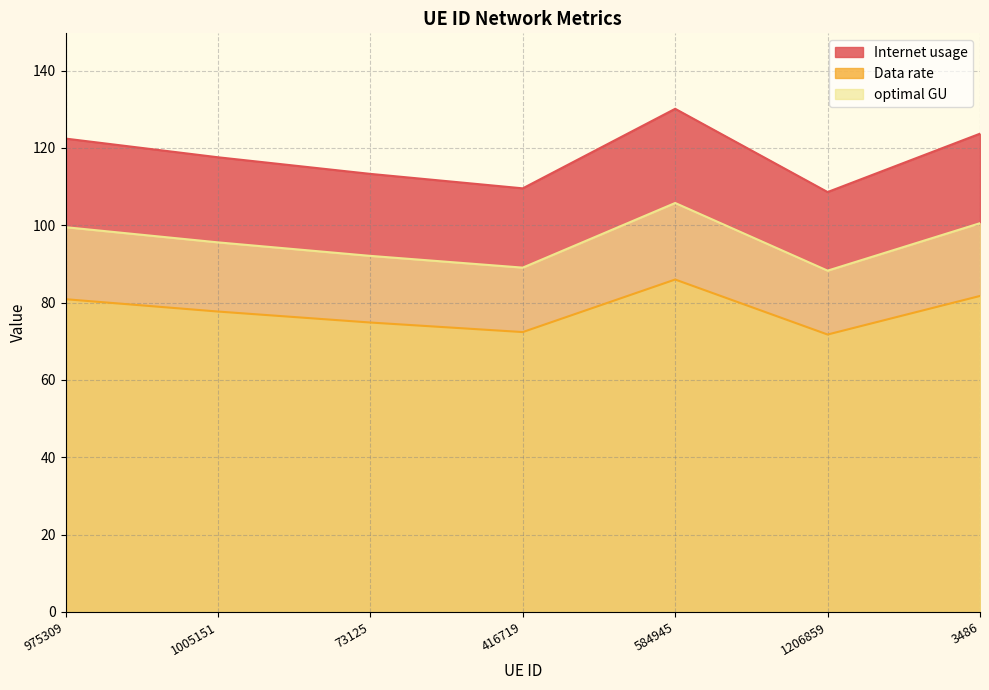

What is the difference between the optimal GU values at 416719 and 3486?

11.5